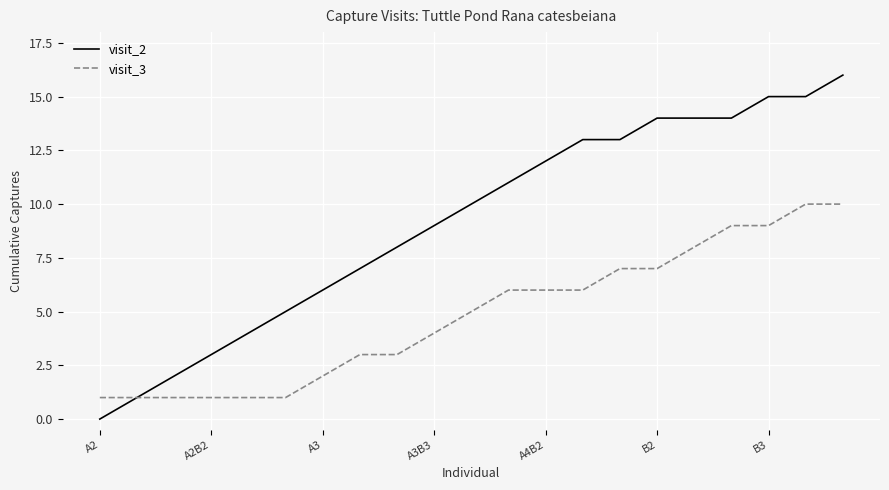

Rank the series by their maximum value, from lowest to highest.

visit_3, visit_2